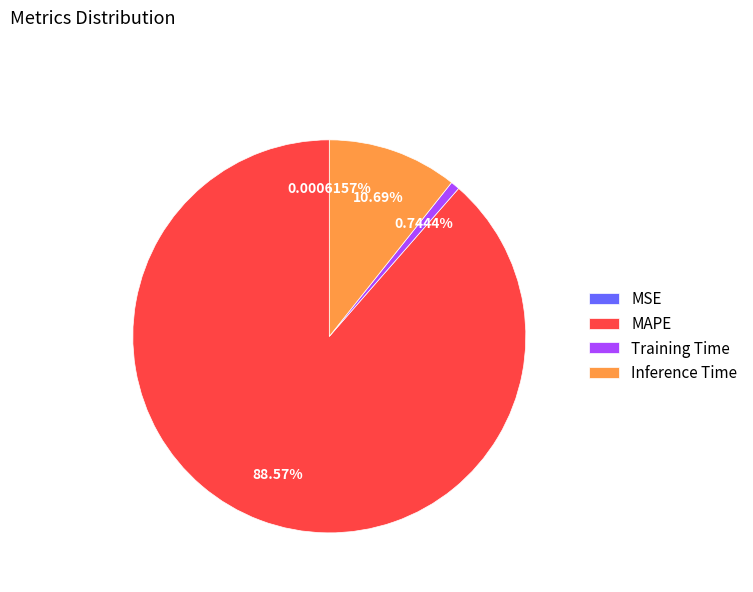

Which category has the biggest portion of the pie?

MAPE